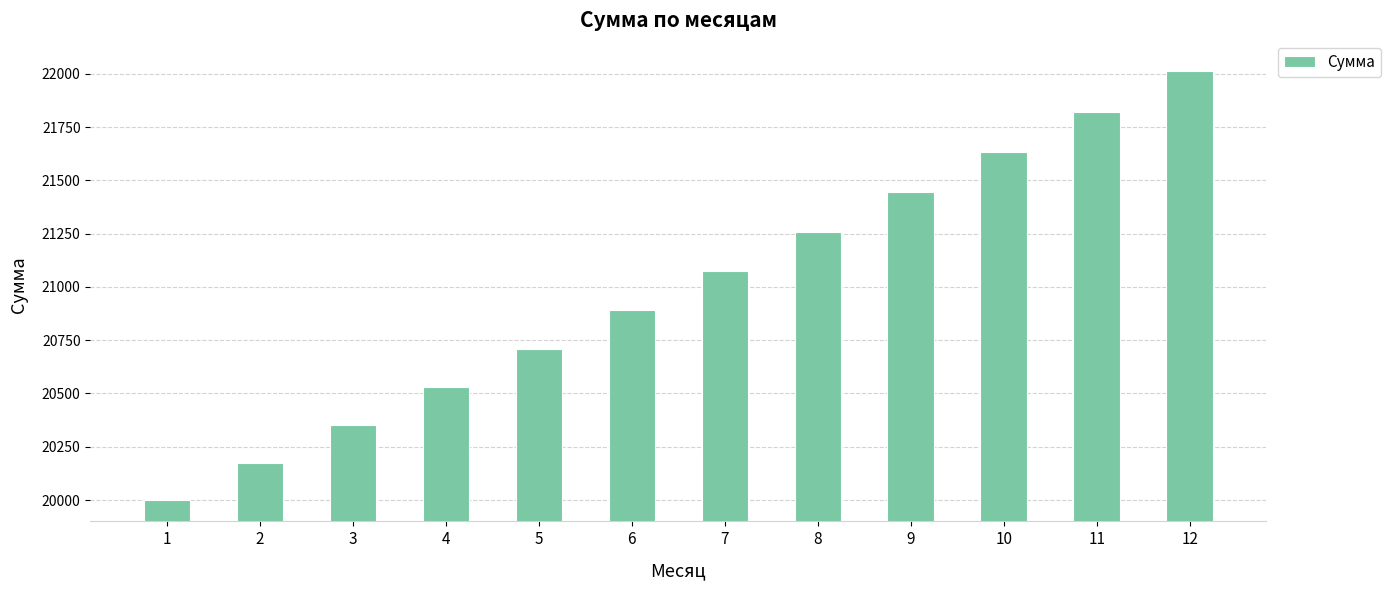

Between 11 and 1, which is larger?

11